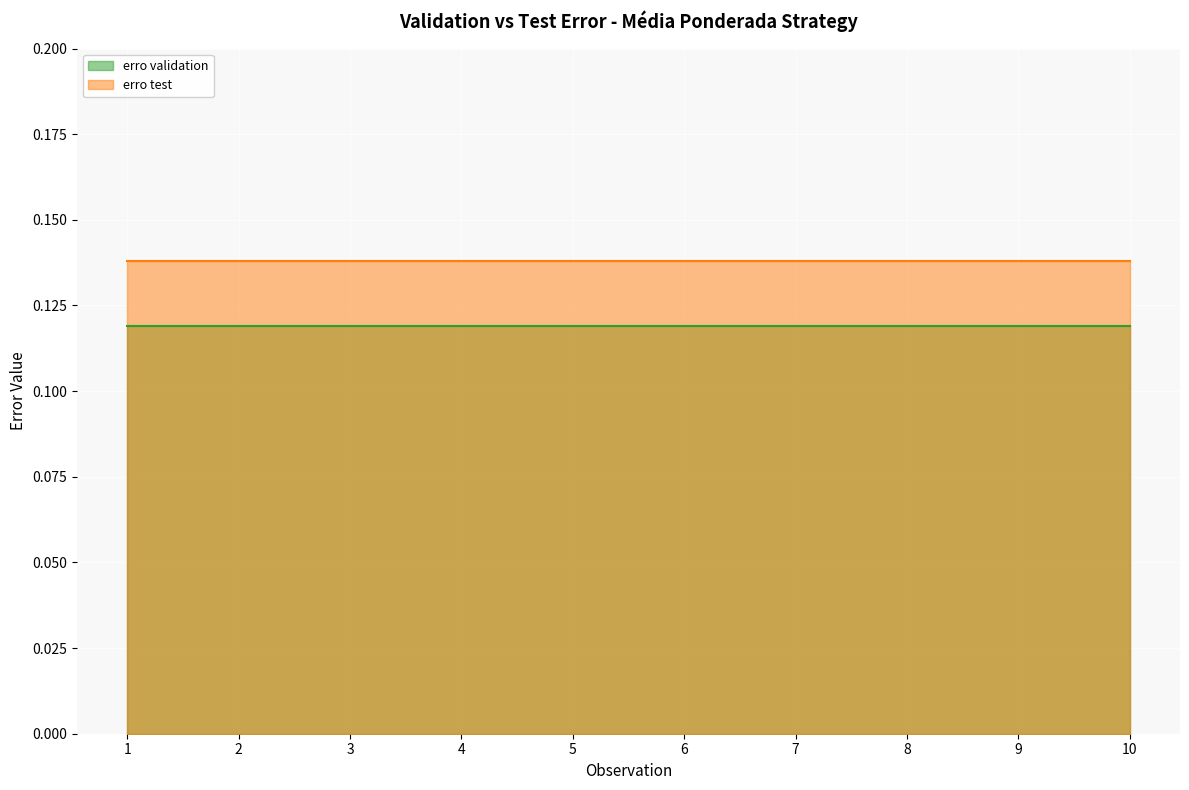

List the series in order of their peak value, highest first.

erro test, erro validation